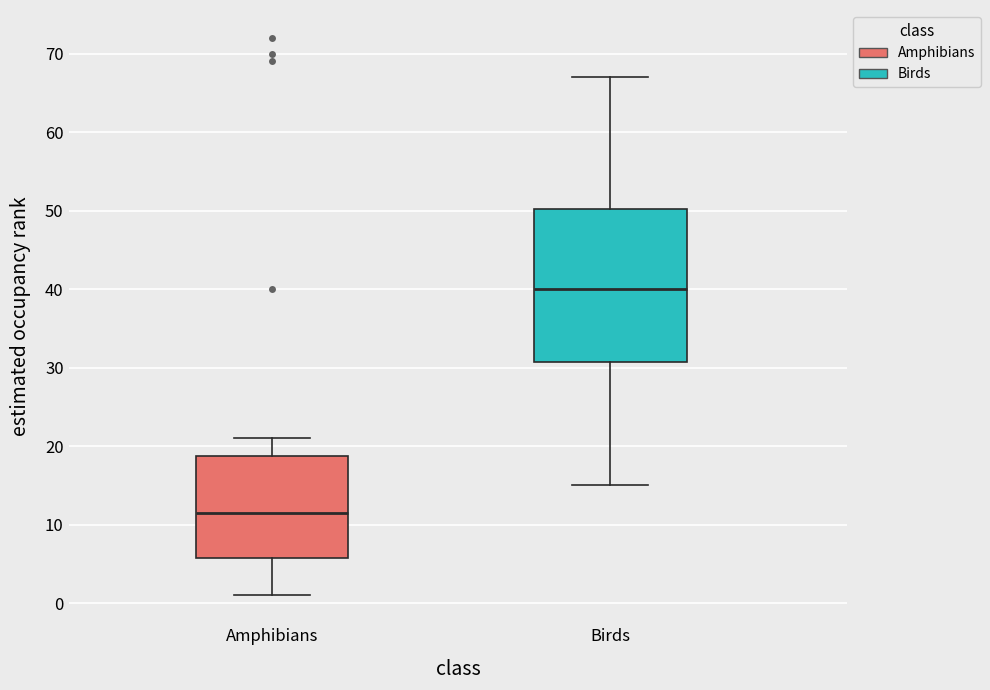

Which box's median line is the highest?

Birds